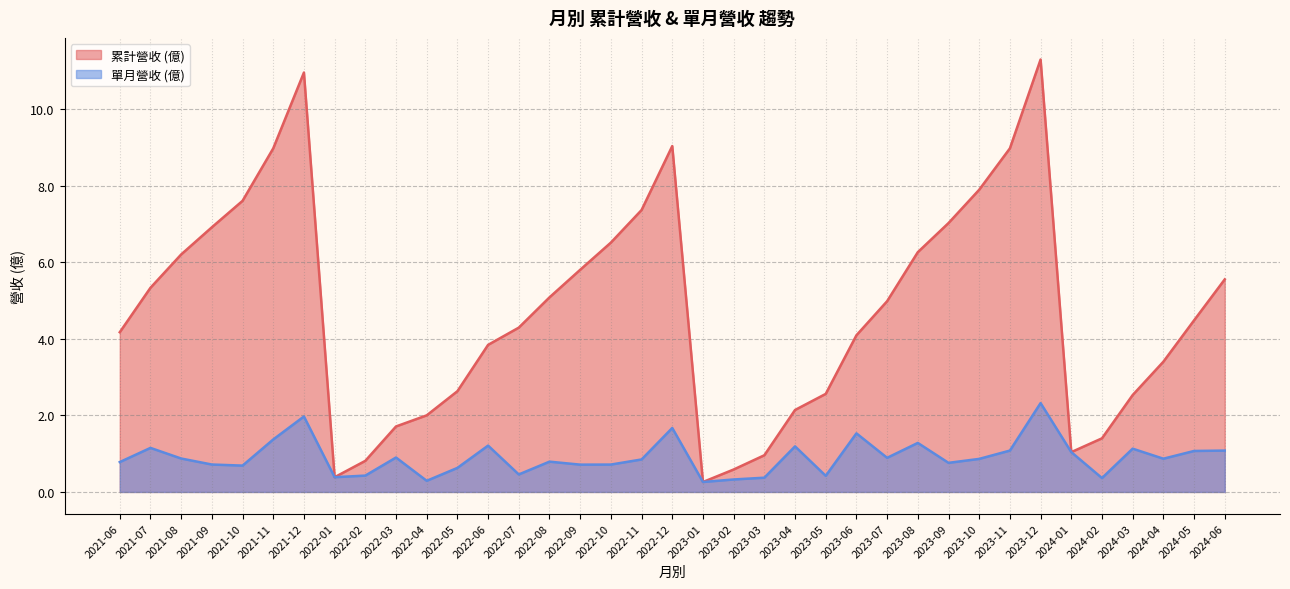

At which label does 營業收入 reach its minimum?

2023-01